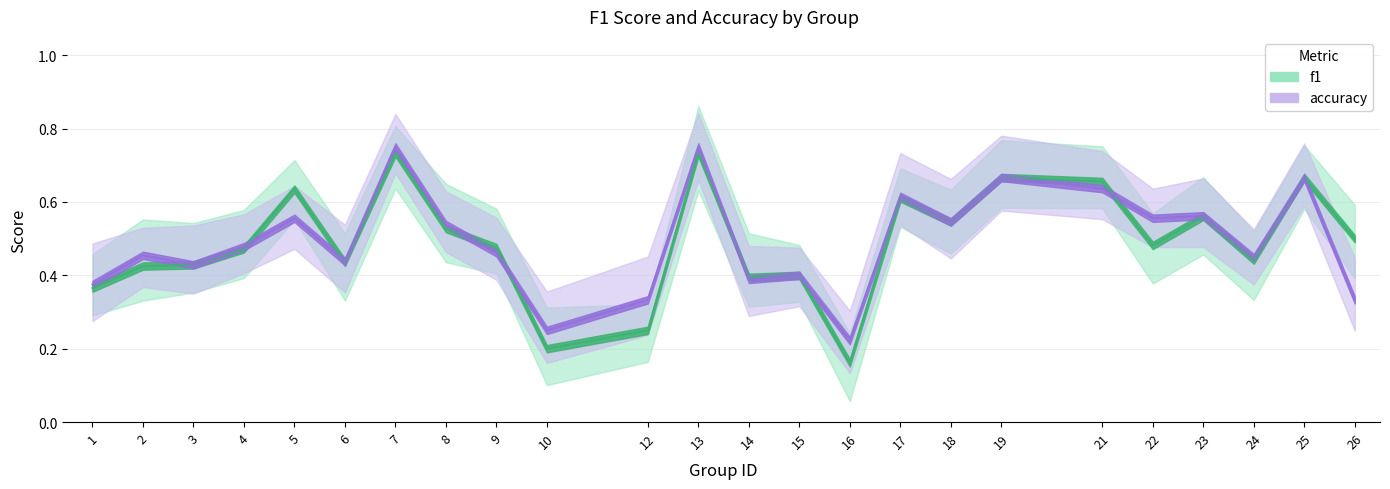

Where is accuracy nearest to the value 0?

16